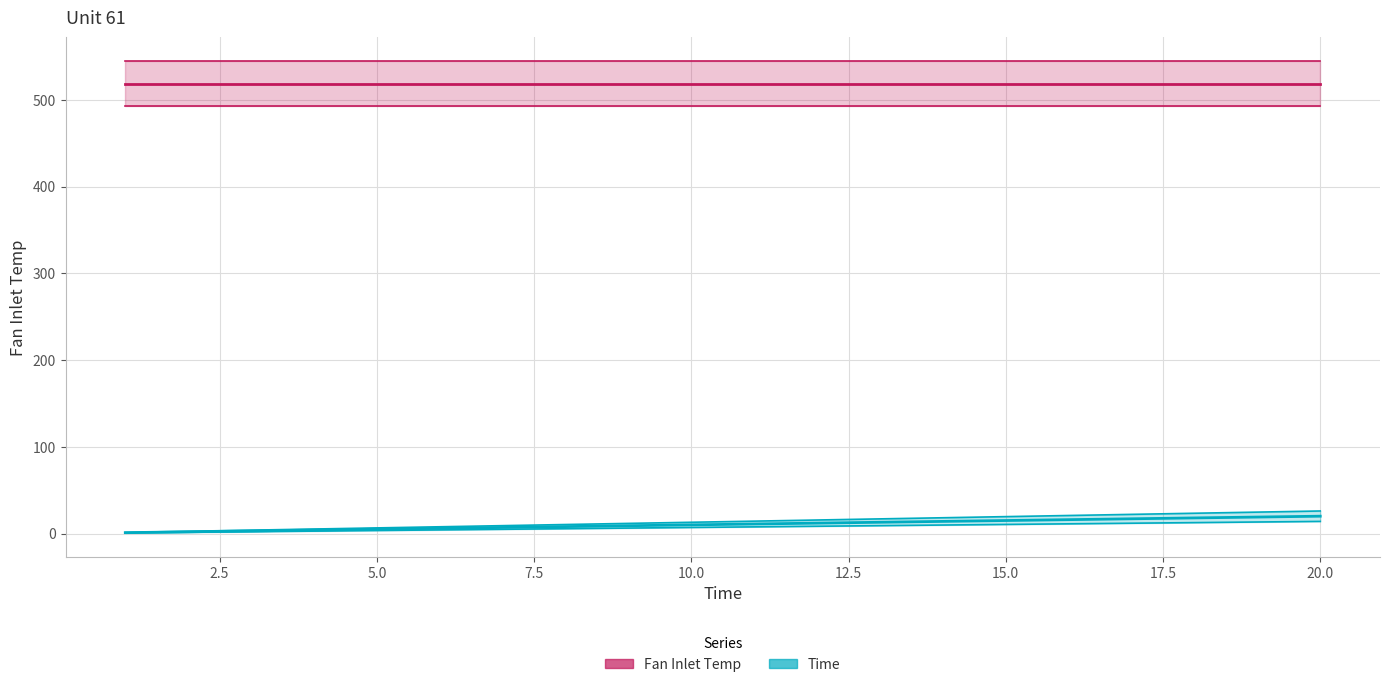

List the labels in order of value, largest first.

20, 19, 18, 17, 16, 15, 14, 13, 12, 11, 10, 9, 8, 7, 6, 5, 4, 3, 2, 1